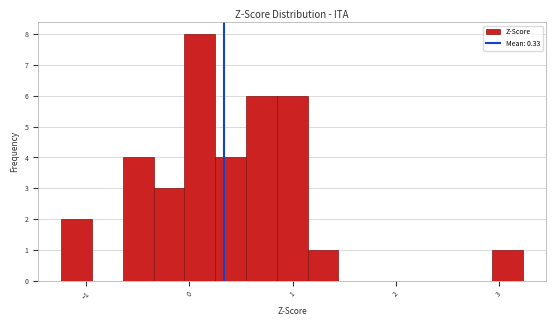

Around what value on the x-axis is the tallest bar? Give the approximate position of its centre, as read against the axis.

0.1